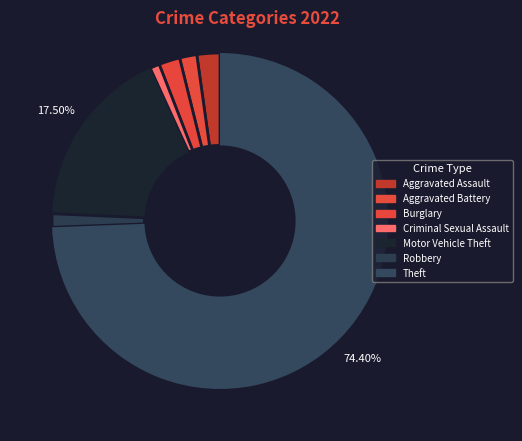

How many segments does this pie chart have?

7